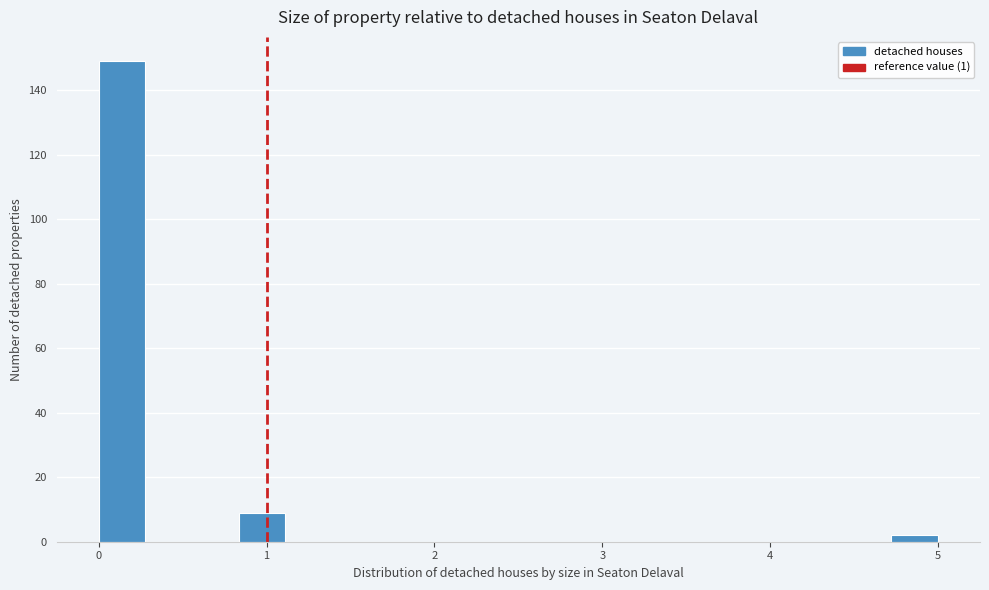

Read against the x-axis, roughly where is the centre of the tallest bar?

0.1